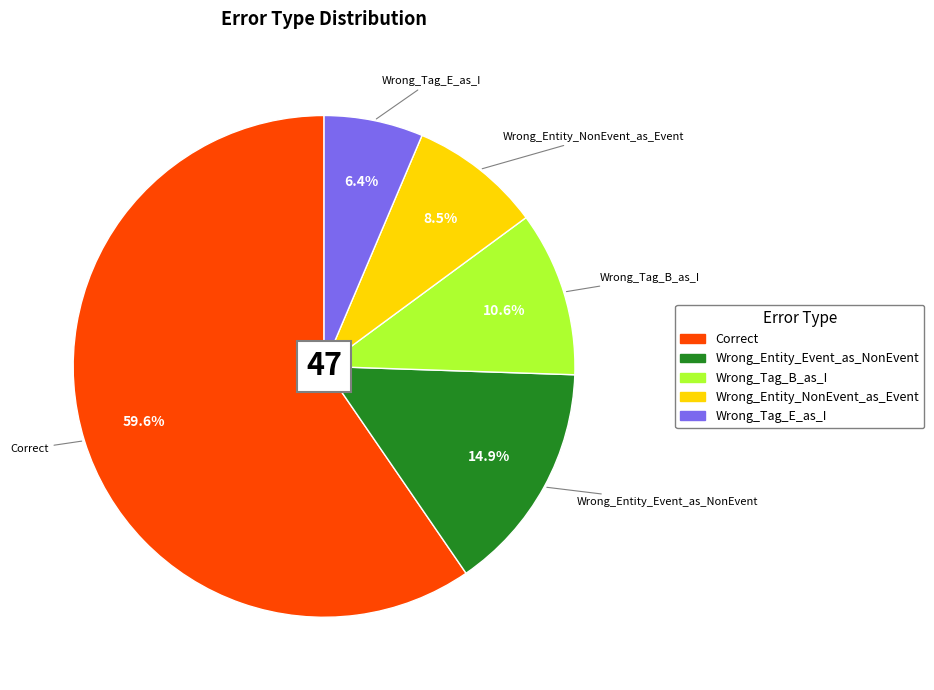

Combined, do Wrong_Tag_E_as_I and Wrong_Tag_B_as_I account for over 50%?

No